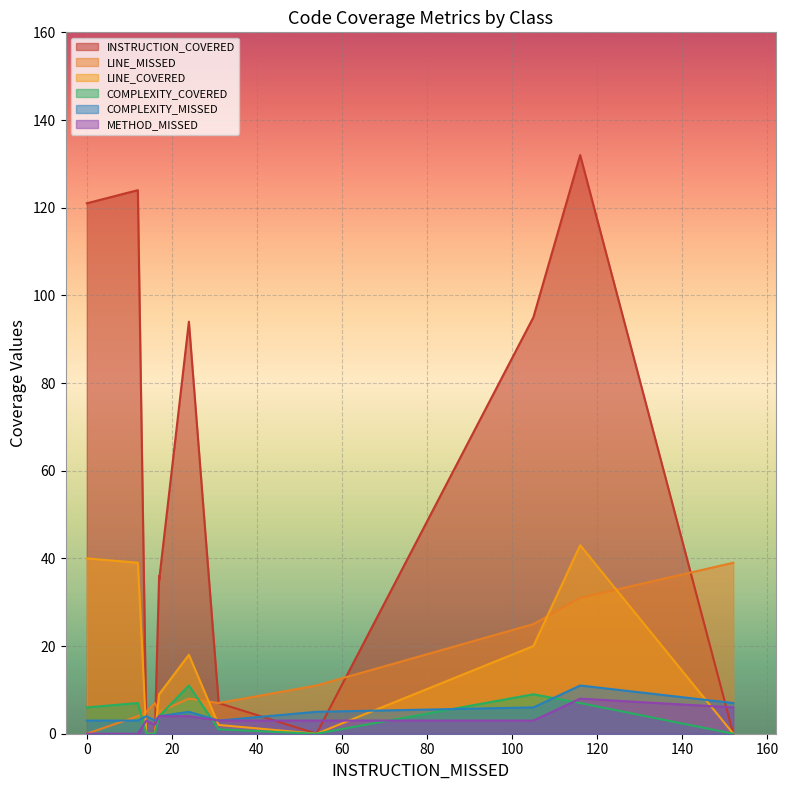

True or false: INSTRUCTION_COVERED and COMPLEXITY_COVERED cross at least once.

False